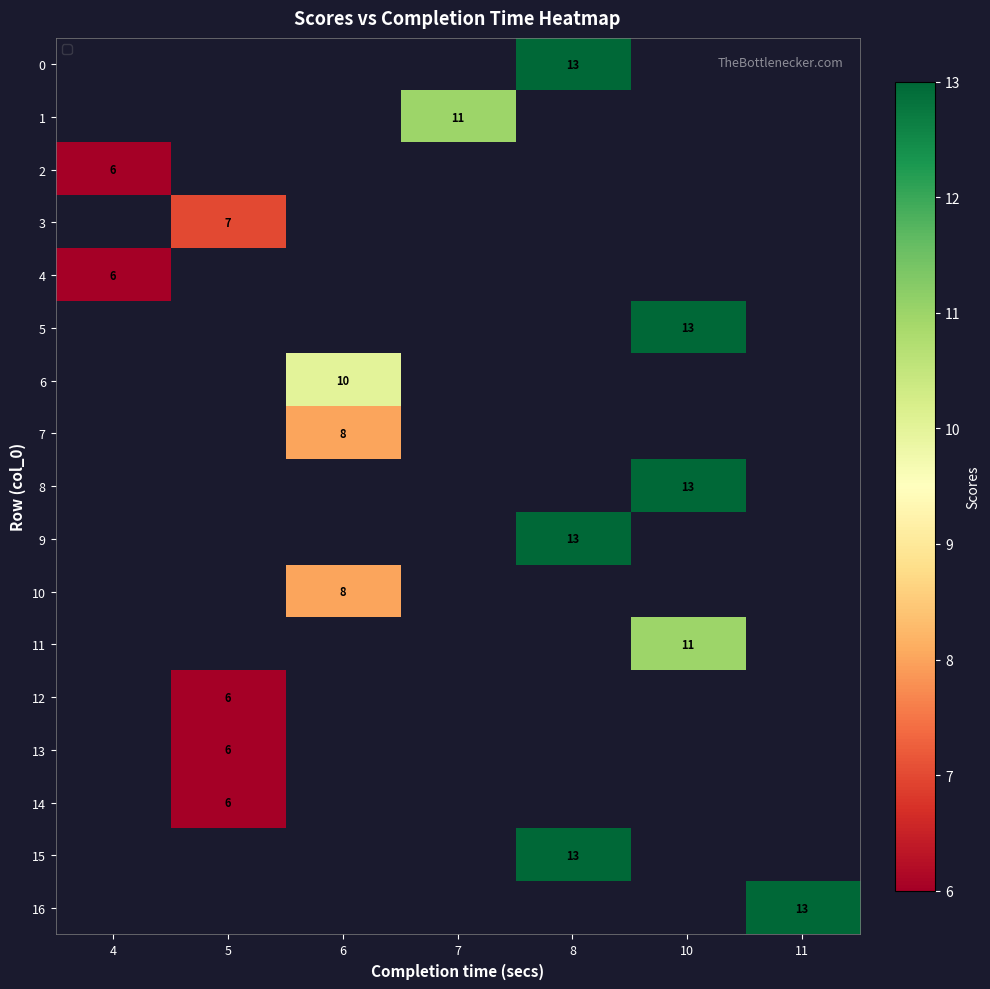

Which label corresponds to the smallest value in the chart?

4